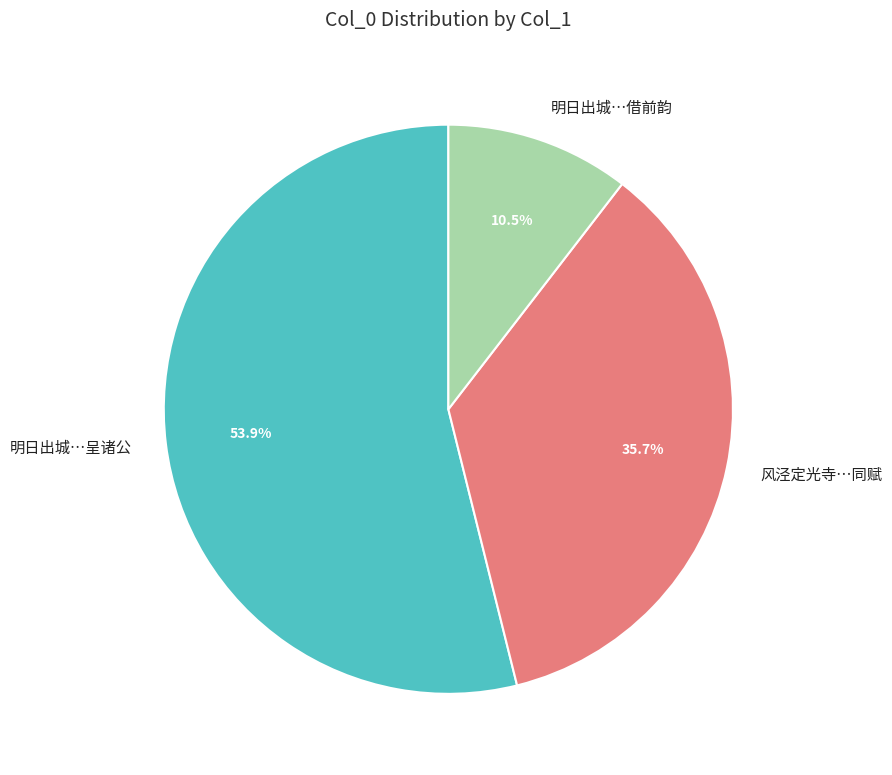

Is there any slice that represents more than half of the pie?

Yes